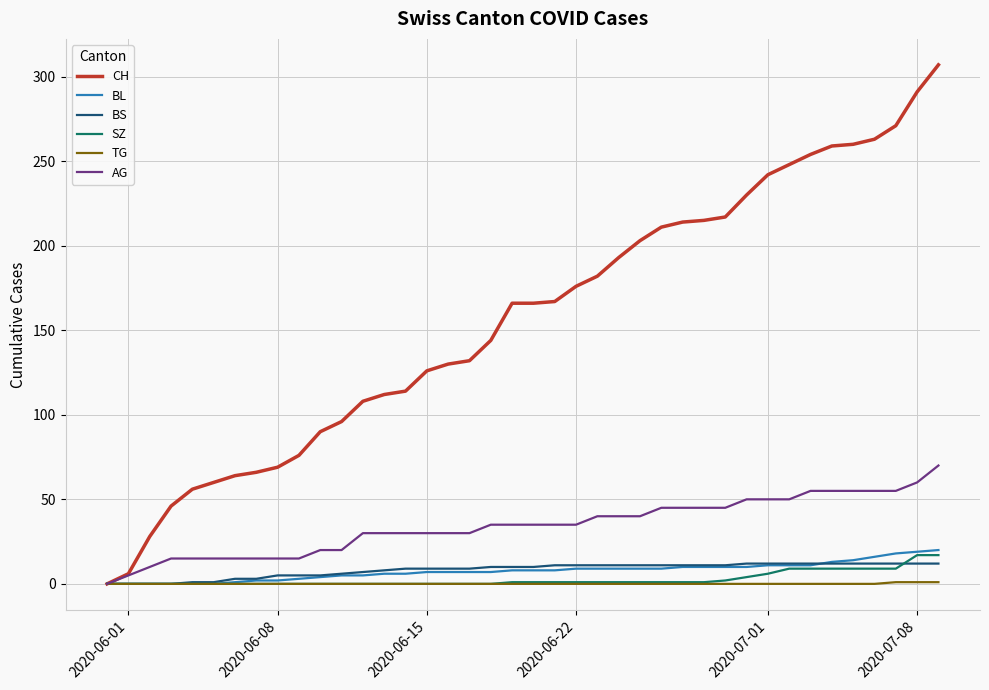

What is the maximum value for CH?

307